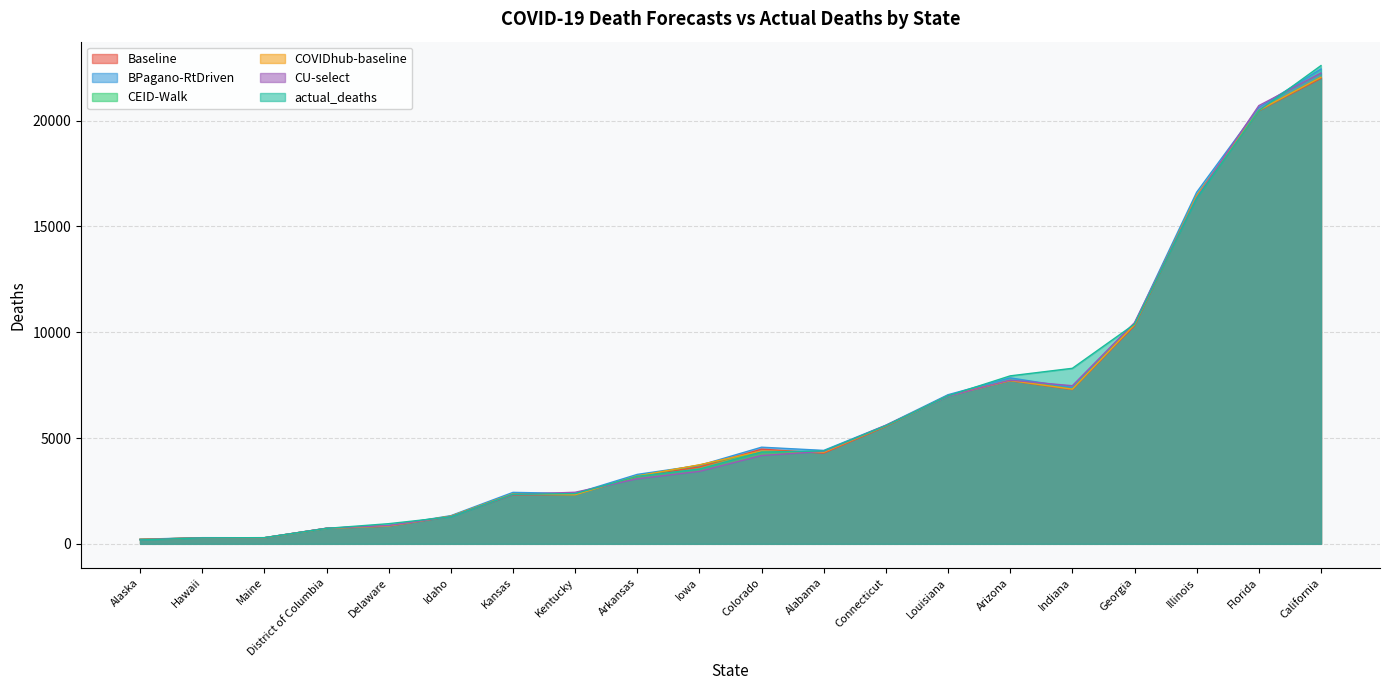

Is the value of CEID-Walk at District of Columbia greater than the value of Baseline at Indiana?

No